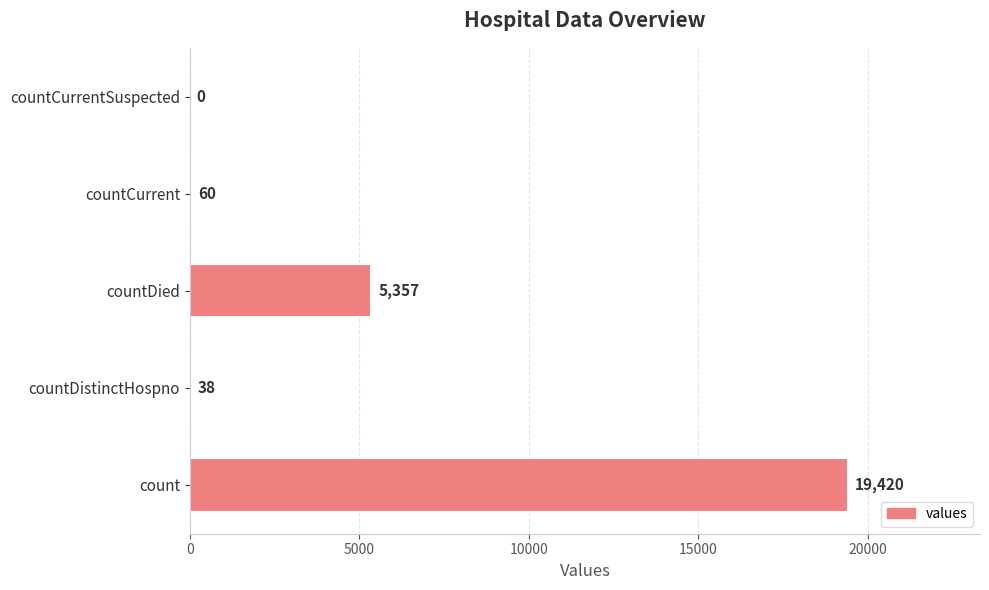

Reading bottom to top, what are all the values shown in this chart?

count=19420	countDistinctHospno=38	countDied=5357	countCurrent=60	countCurrentSuspected=0